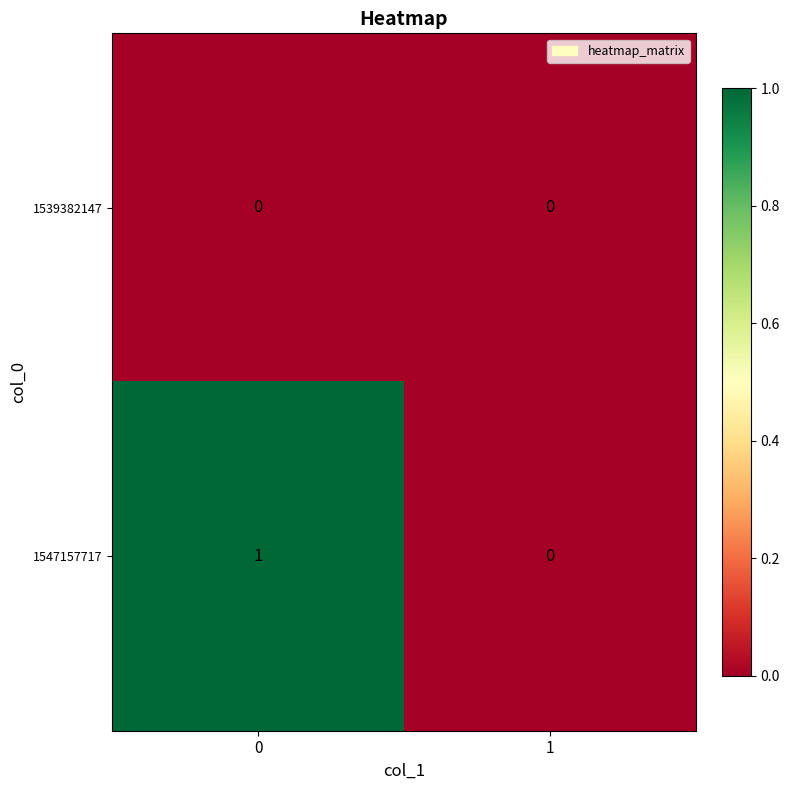

Reading left to right, transcribe all the data shown in this chart.

1539382147: 0	0
1547157717: 1	0